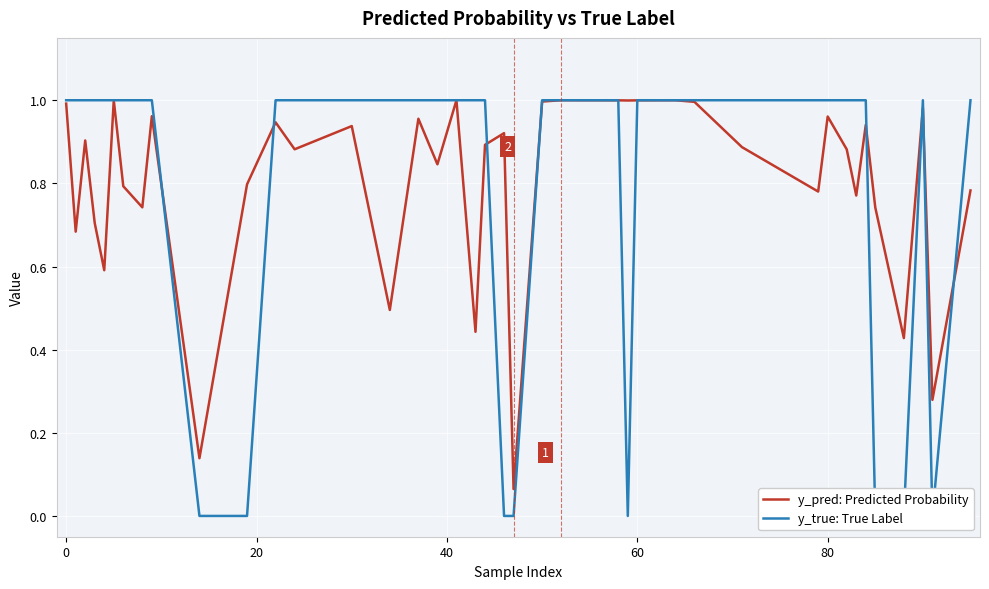

How many y_true: True Label values are between 1 and 2?

32